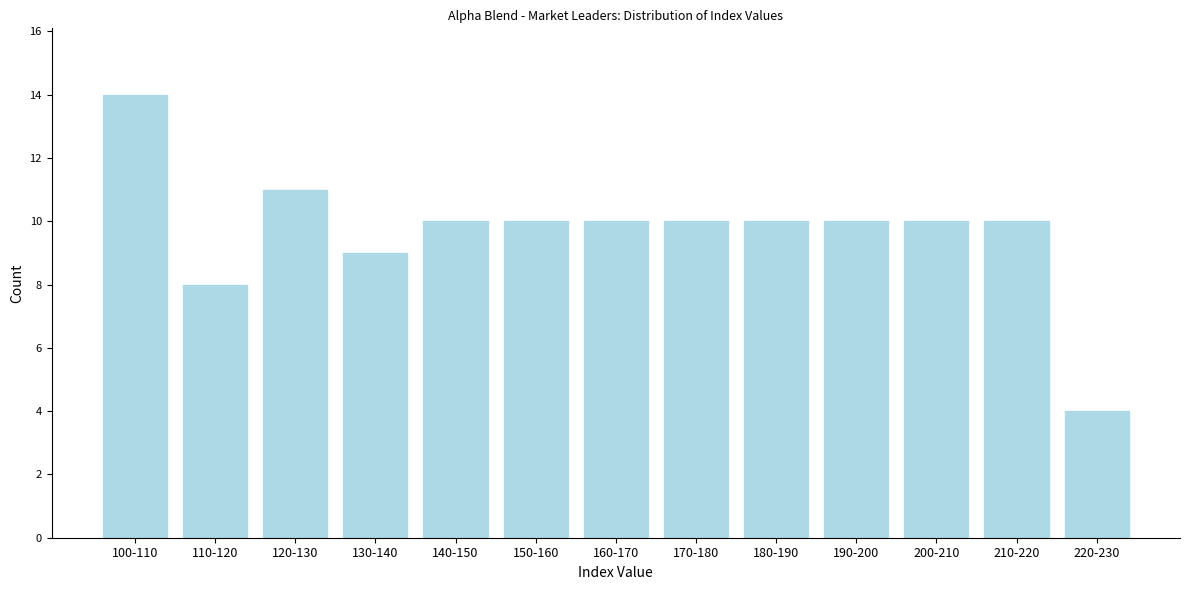

Reading right to left, list all the values displayed in this chart.

4	10	10	10	10	10	10	10	10	9	11	8	14